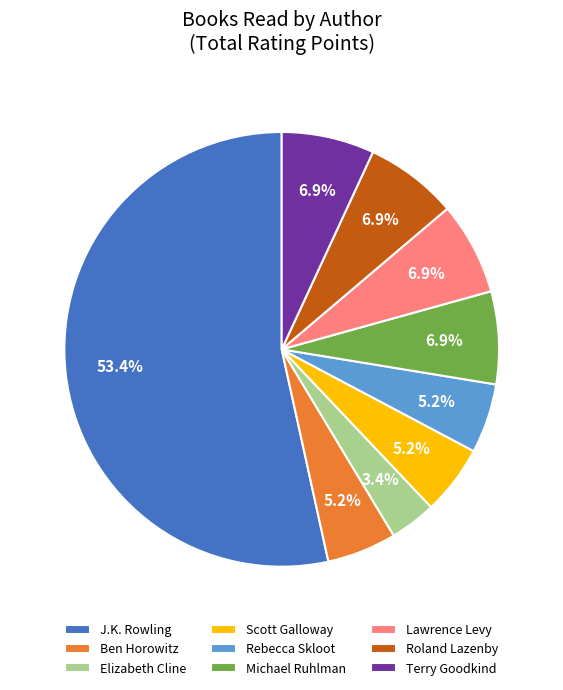

To the nearest percent, what portion does Elizabeth Cline represent?

3%